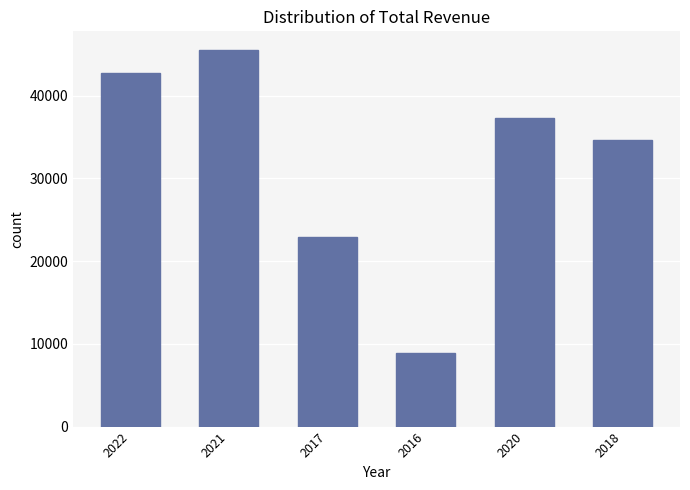

What is the change in value from 2017 to 2016?

-14000